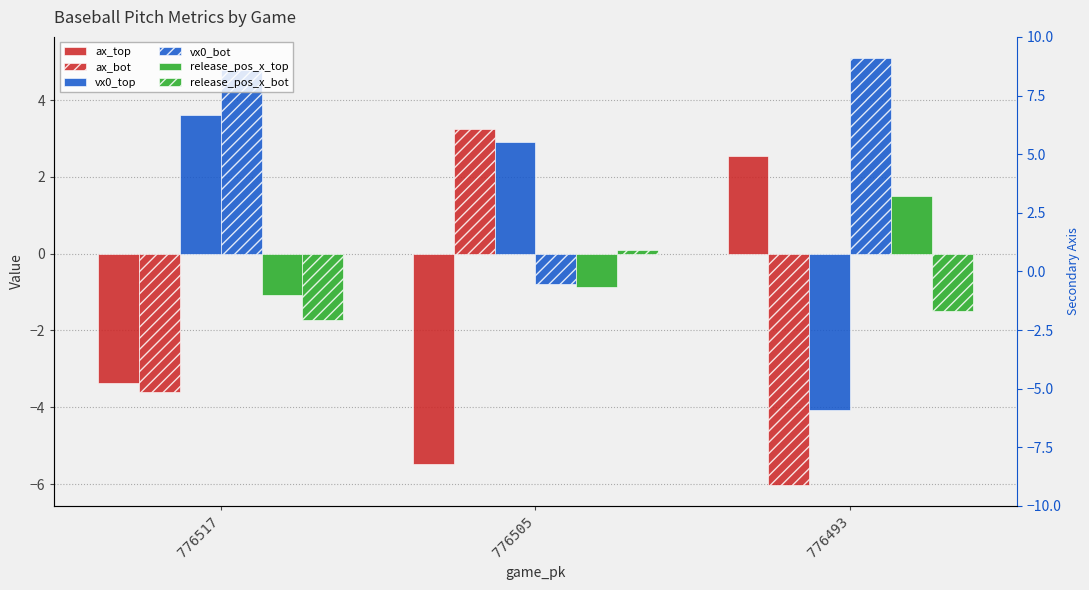

Which has a higher value, 776517 or 776493?

776493